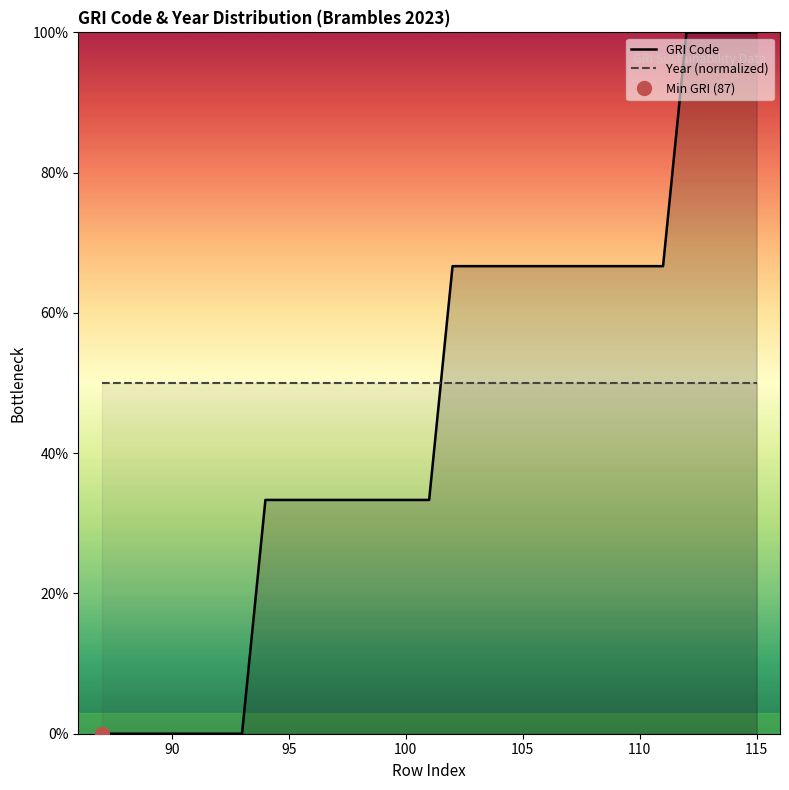

True or false: Year (normalized) and GRI Code cross at least once.

True